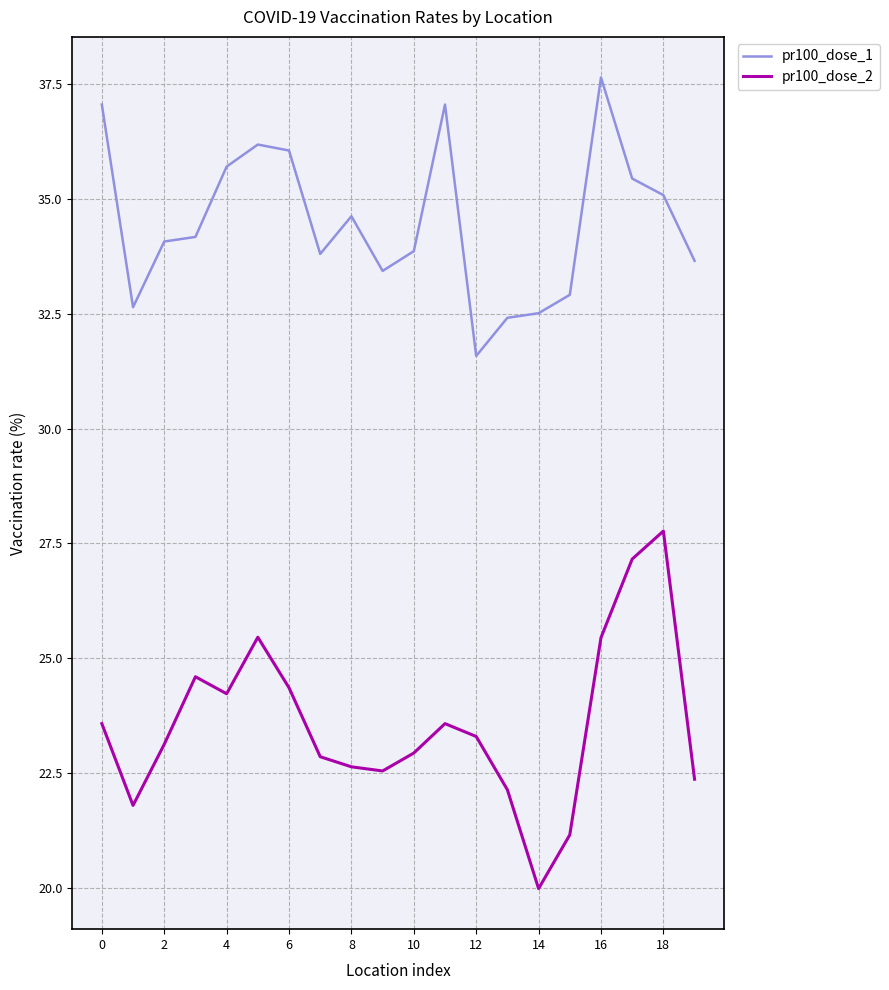

Rank the series by their average value, from lowest to highest.

pr100_dose_2, pr100_dose_1